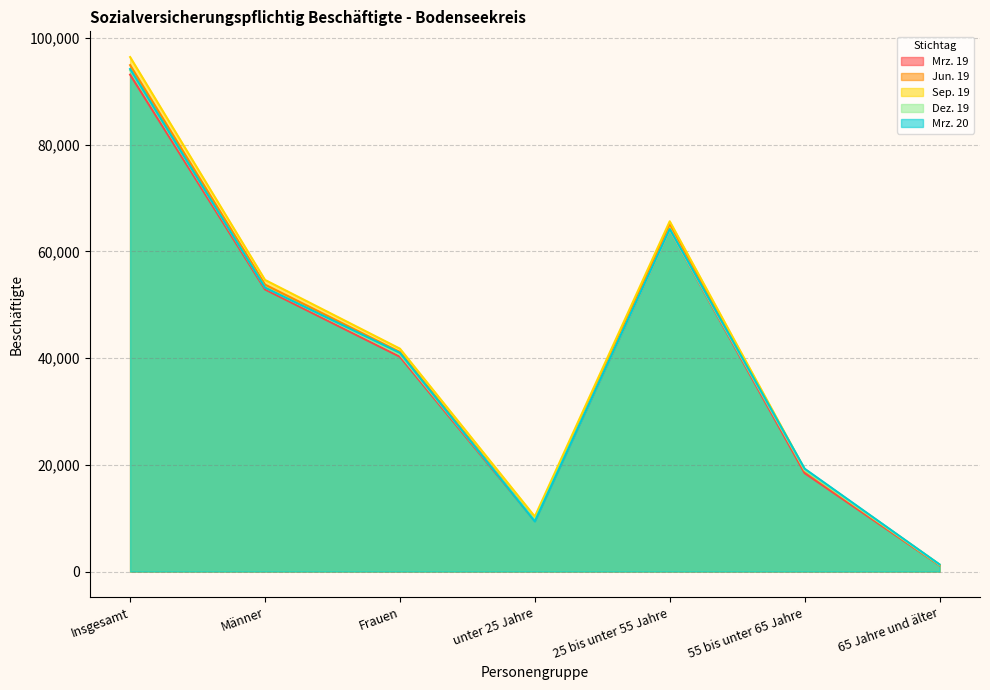

At how many categories does at least one series exceed 25177?

4